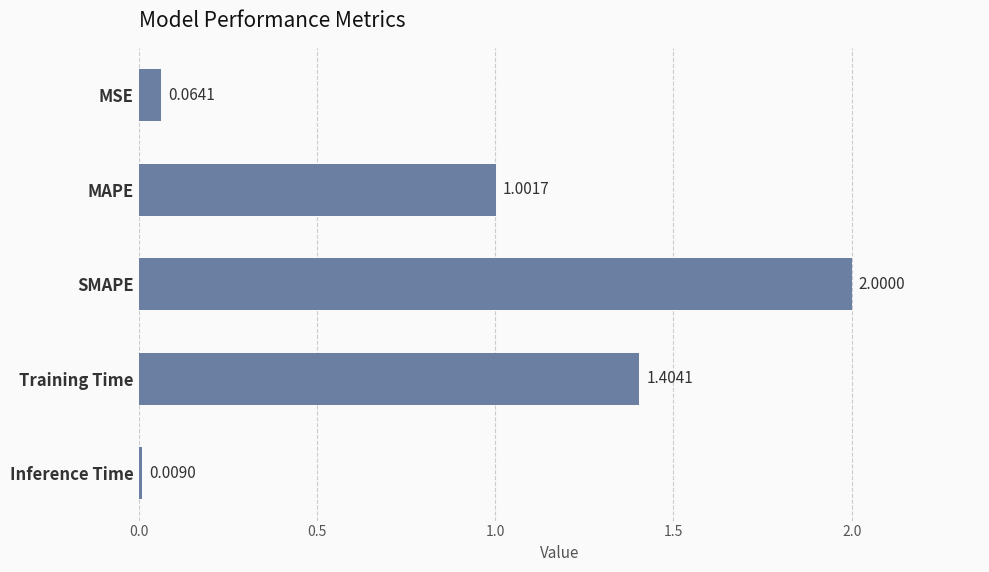

What is the sum of the values at MSE and MAPE?

1.1